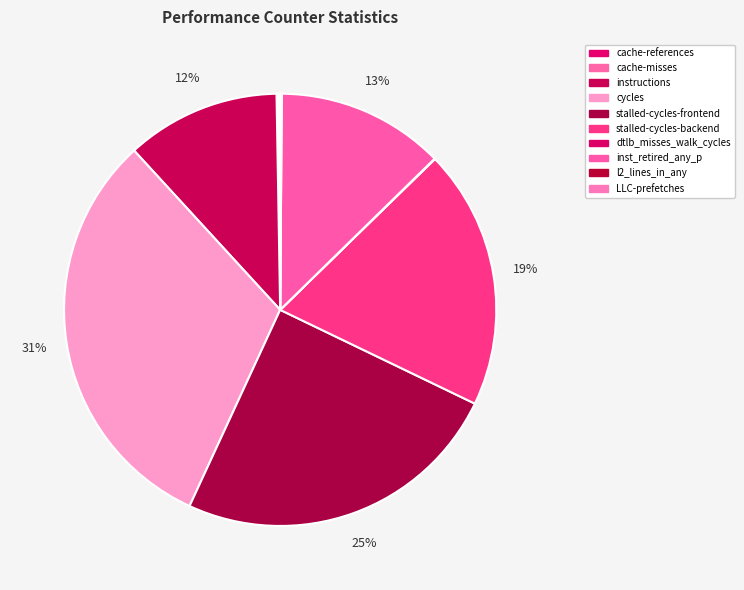

Which slice is the largest?

cycles